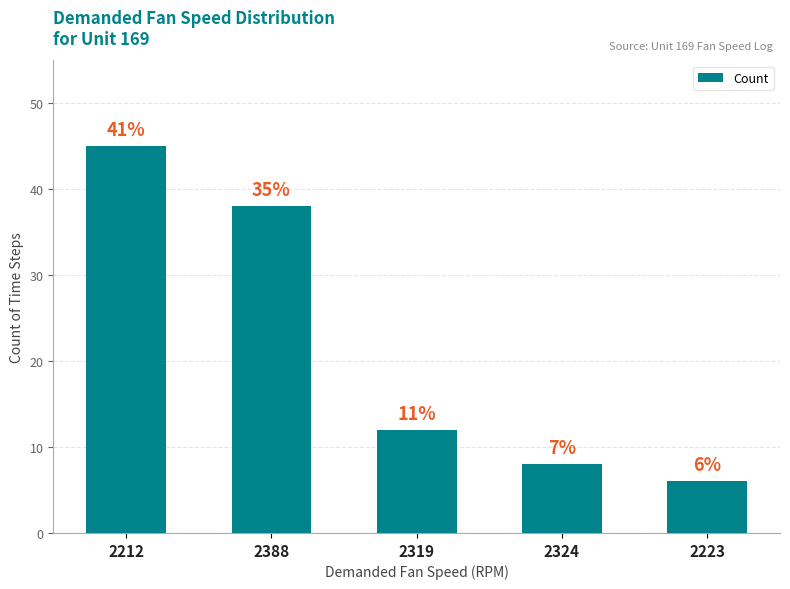

The value at 2223 is 6. True or false?

True